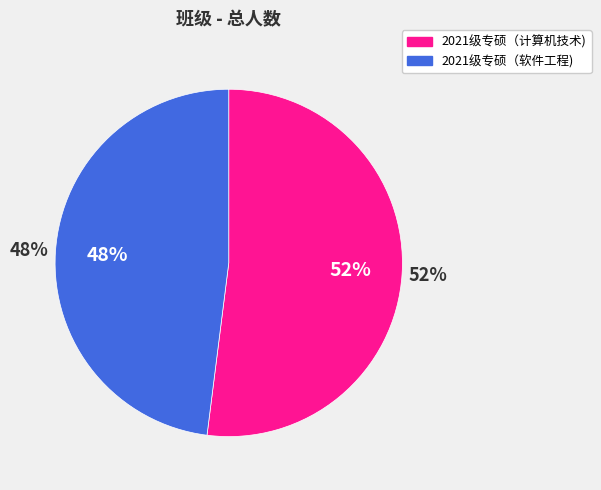

How many slices are in this pie chart?

2